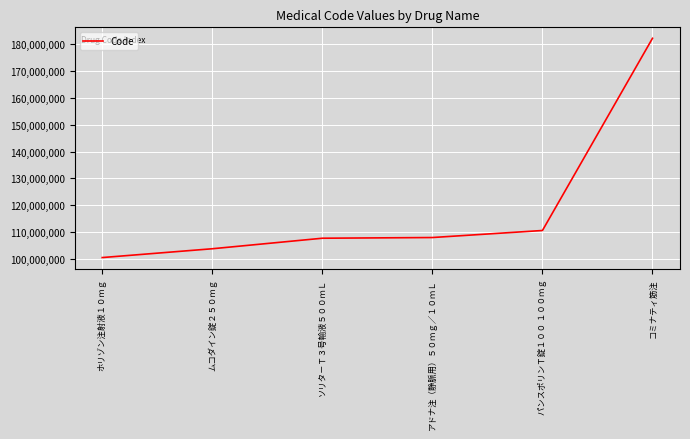

What value does the data have at ムコダイン錠２５０ｍｇ?

103835401